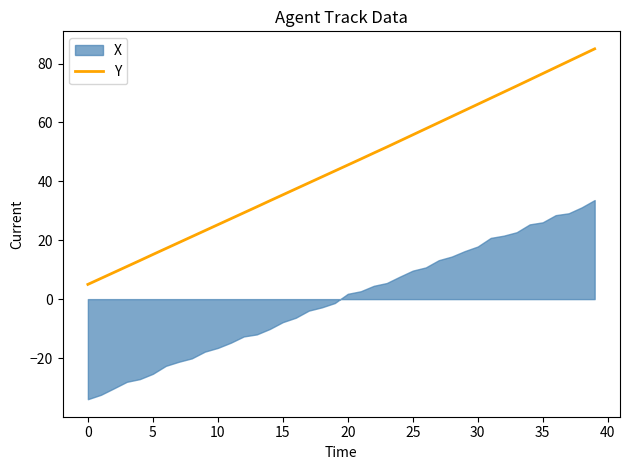

The Y series shows 35.4 at 15. True or false?

True